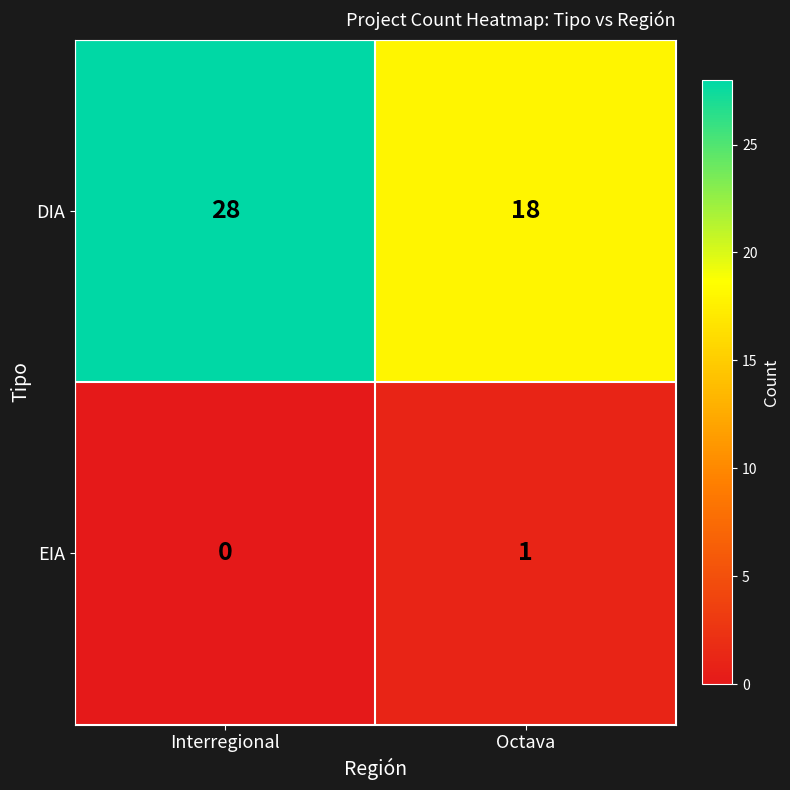

How many distinct data groups are displayed?

2